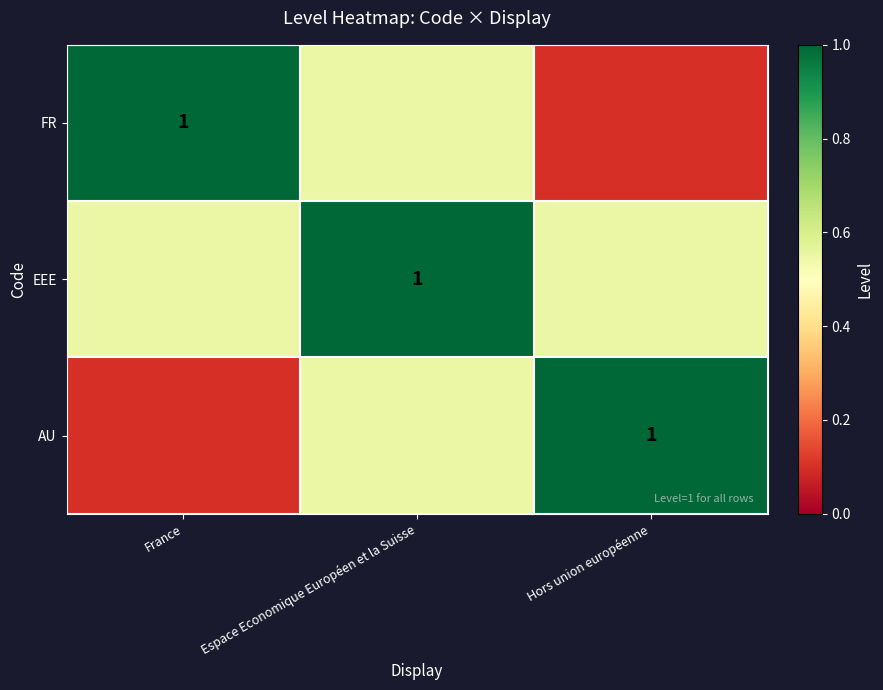

The FR series shows 1.0 at France. True or false?

True